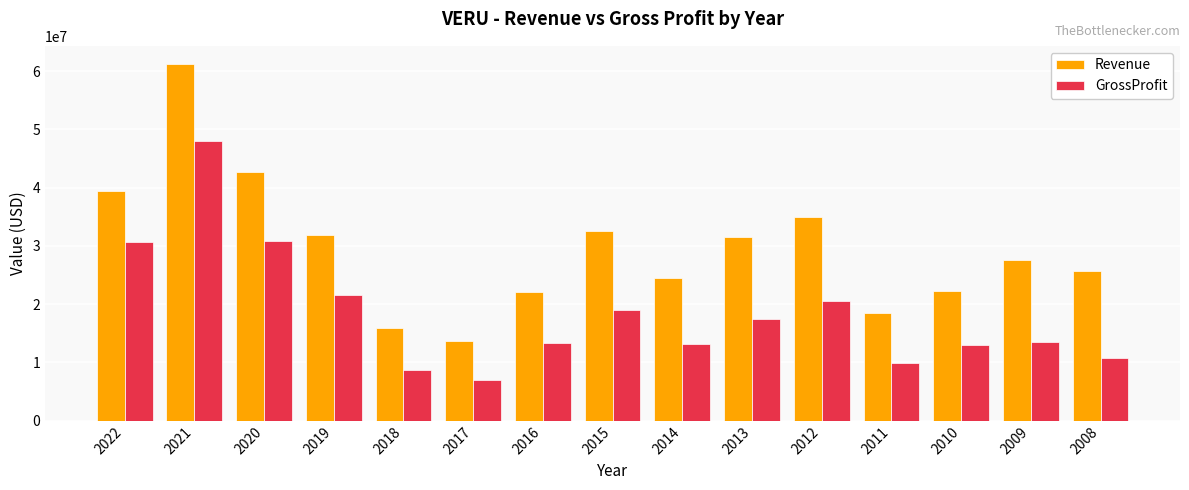

What is the value of the GrossProfit bar at the 6th from the left?

7019512